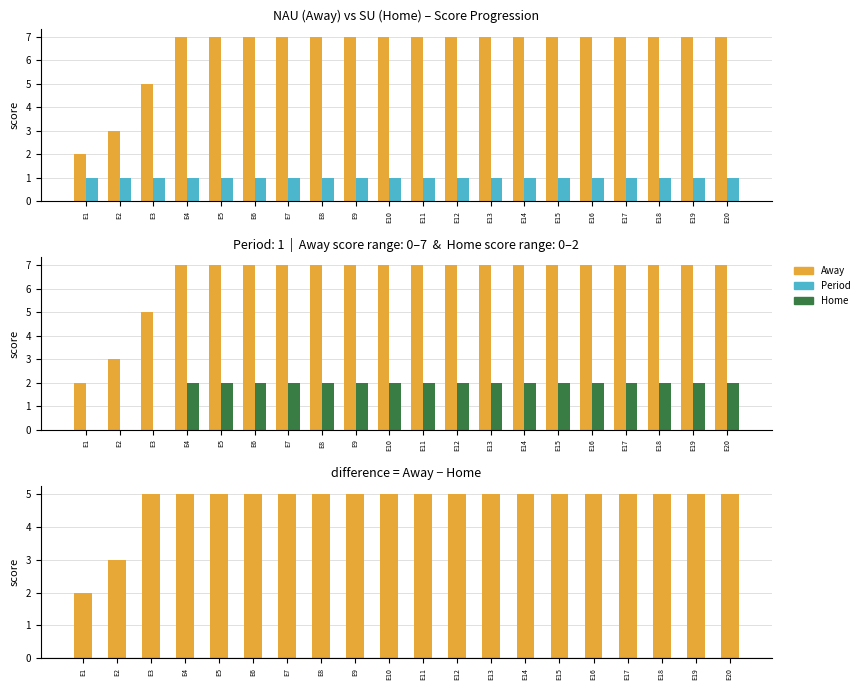

What is the average value of the Away series?

6